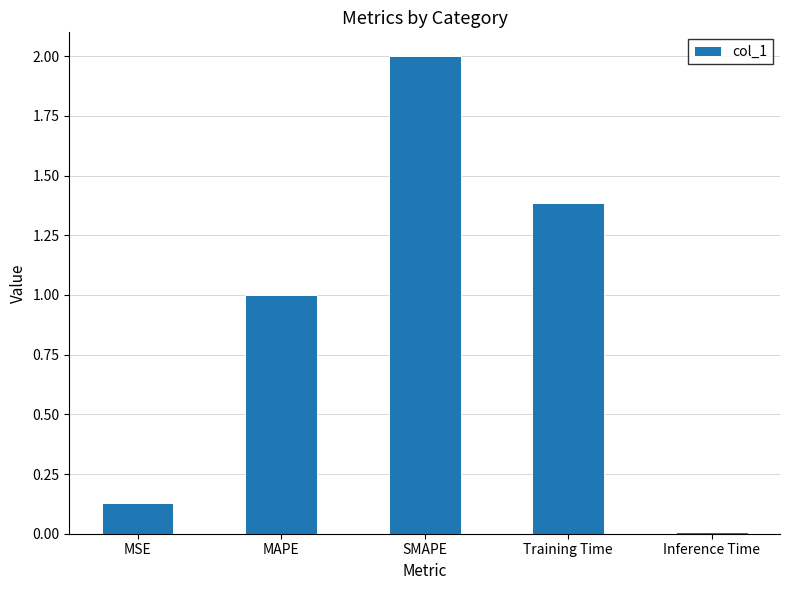

List the labels in order of value, smallest first.

Inference Time, MSE, MAPE, Training Time, SMAPE